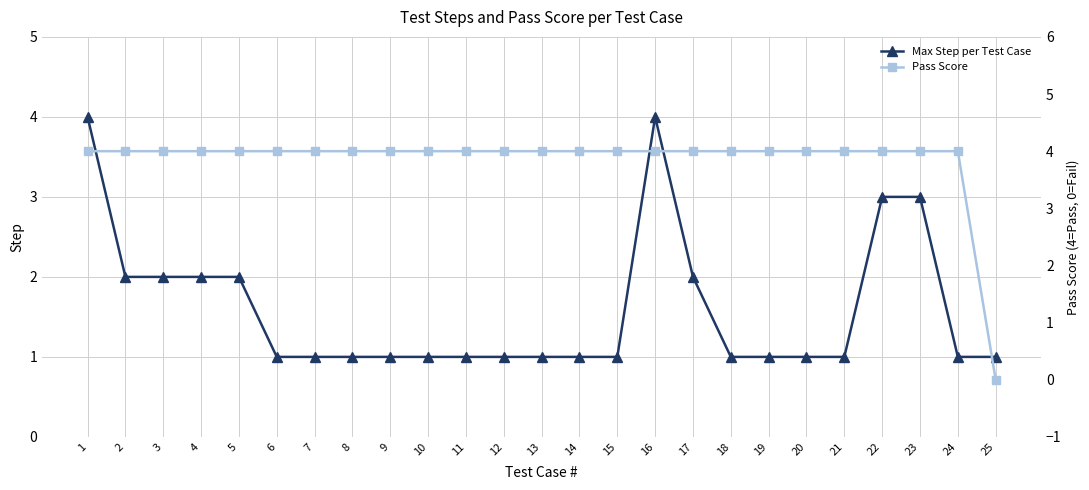

Is the value of Max Step per Test Case at 2 greater than the value of Pass Score at 21?

No